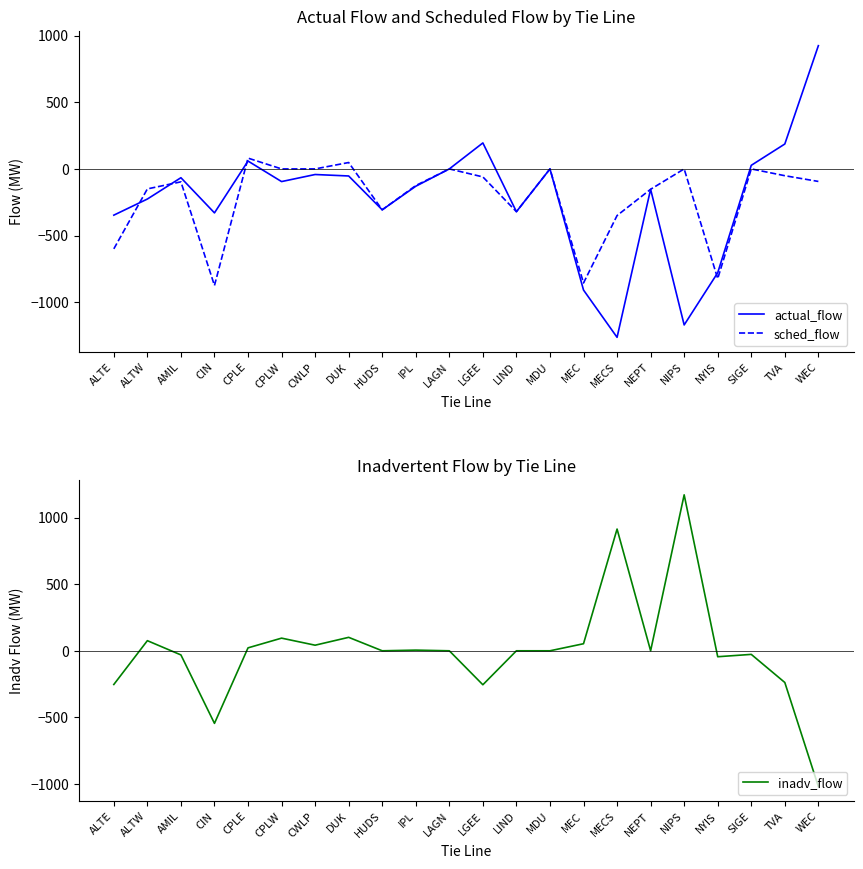

What is the average value of the inadv_flow series?

3.0